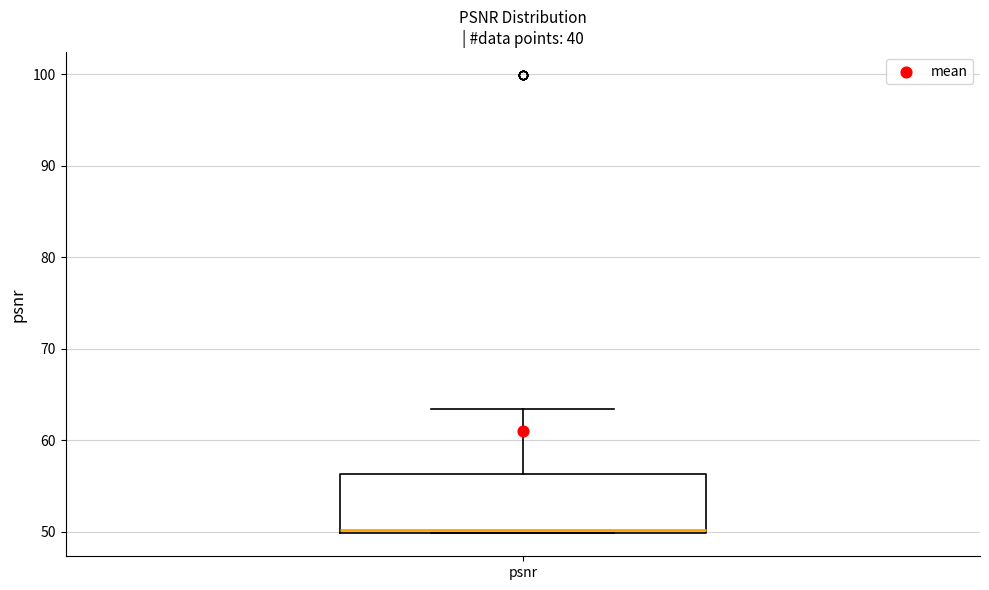

Read this box plot against the y-axis: the position of the median line, the range covered by the box, and the ends of both whiskers. The values are not printed on the chart, so give them approximately, as read against the axis.

median 50, box 50 to 56, whiskers 50 to 63